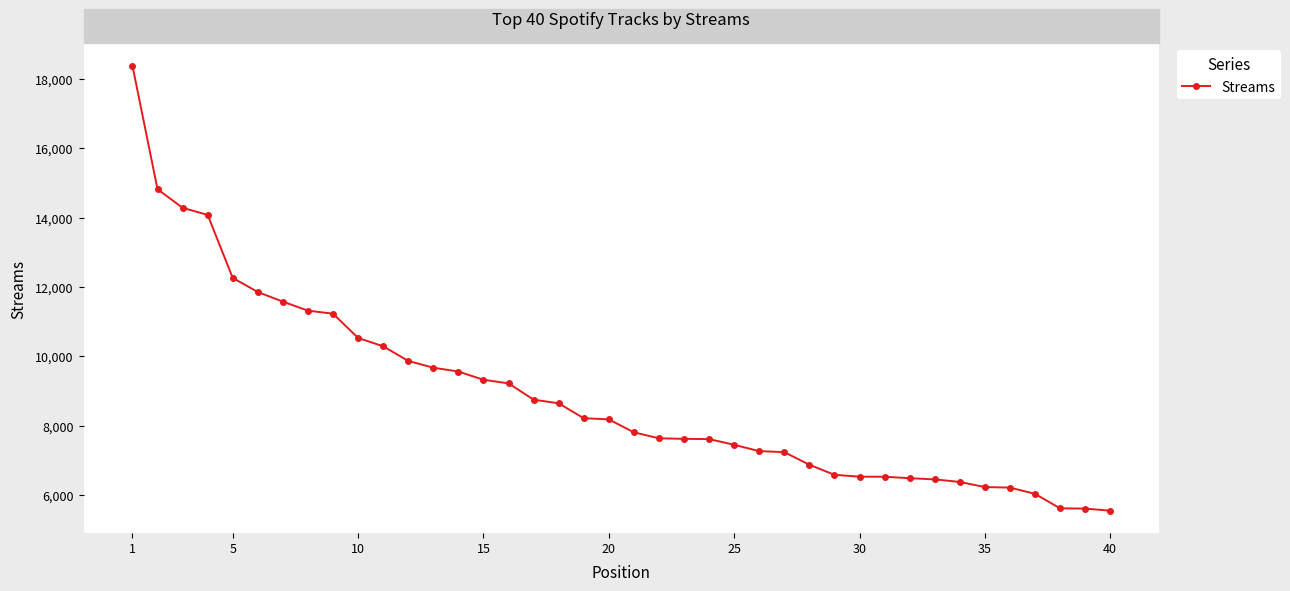

What is the difference between the maximum and minimum values?

12833